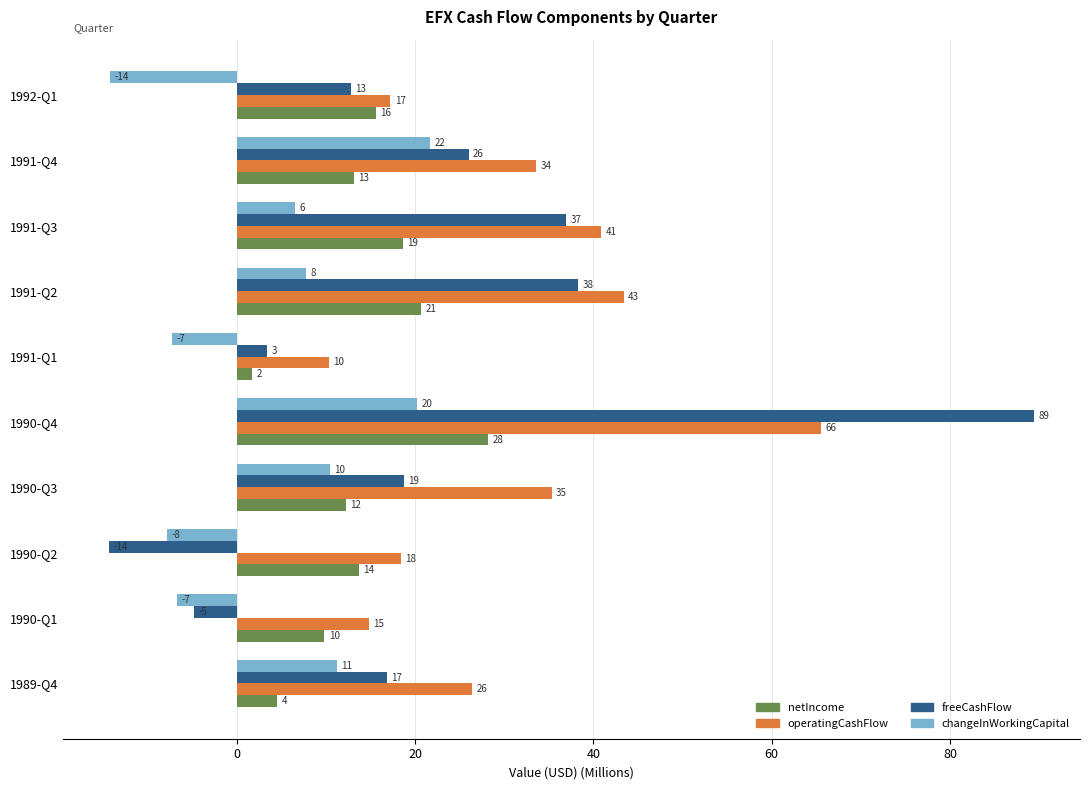

What are all the series names shown in the legend?

netIncome, operatingCashFlow, freeCashFlow, changeInWorkingCapital